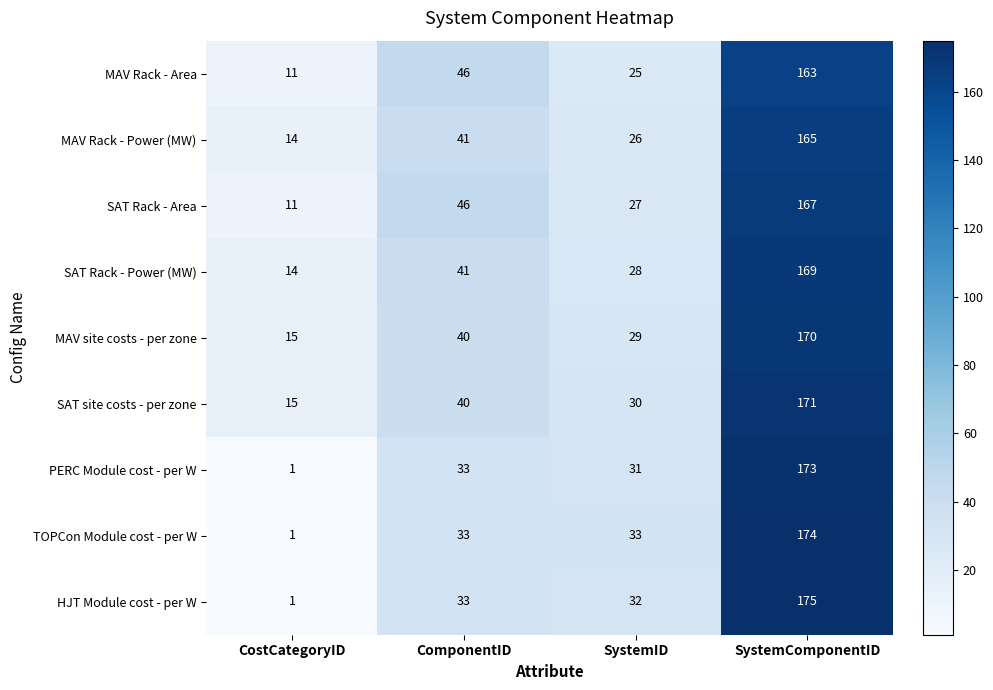

What value does the SAT Rack - Area series have at CostCategoryID?

11